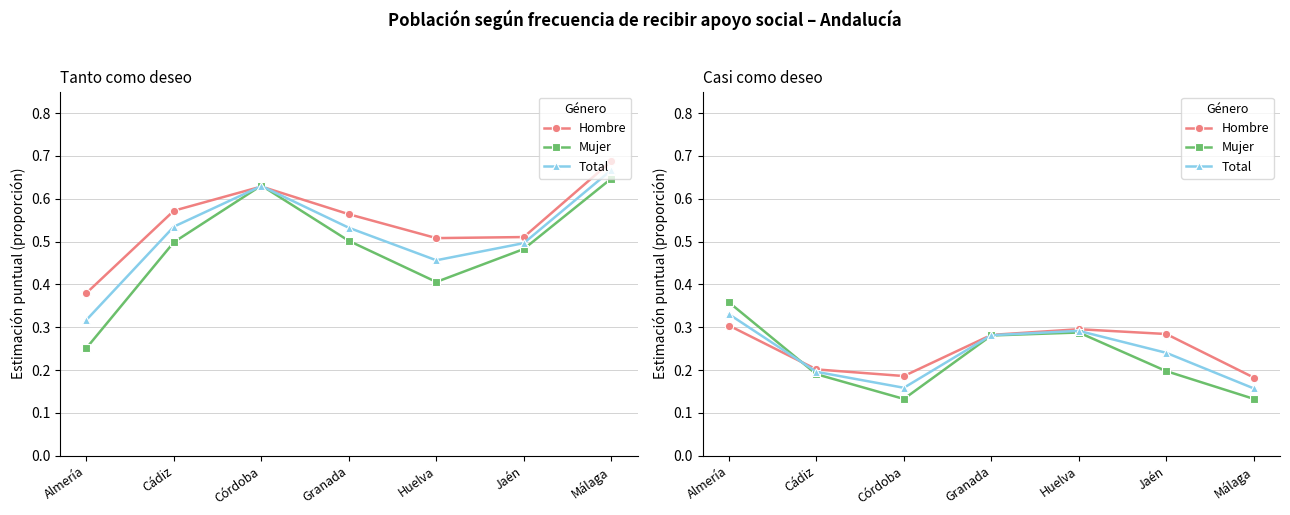

Does the chart have visible grid lines?

Yes